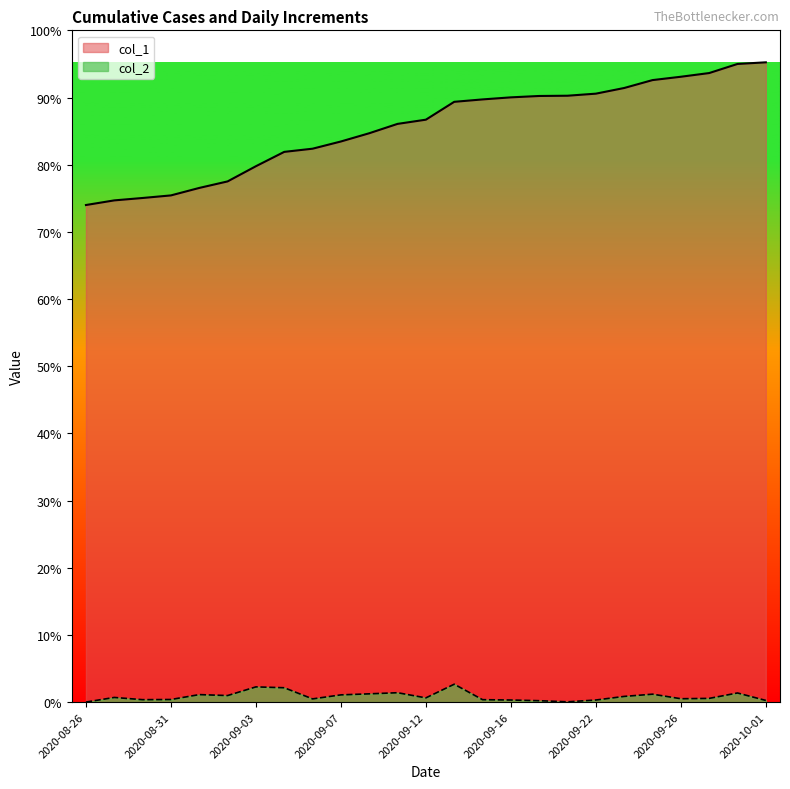

Count the number of data series in this chart.

2